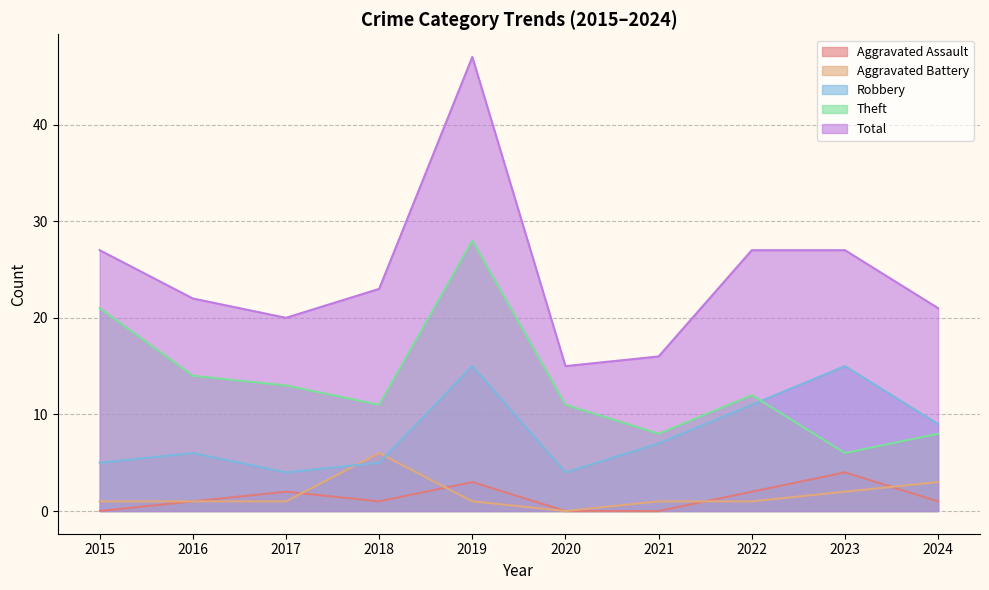

The value of Robbery at 2016 is 6. True or false?

True